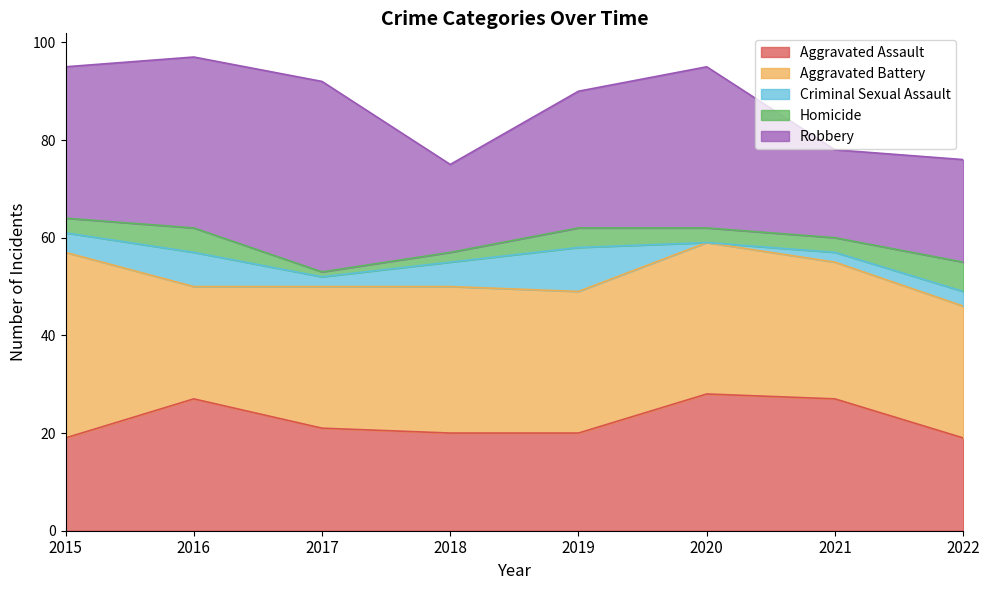

The Homicide series shows 1 at 2017. True or false?

True